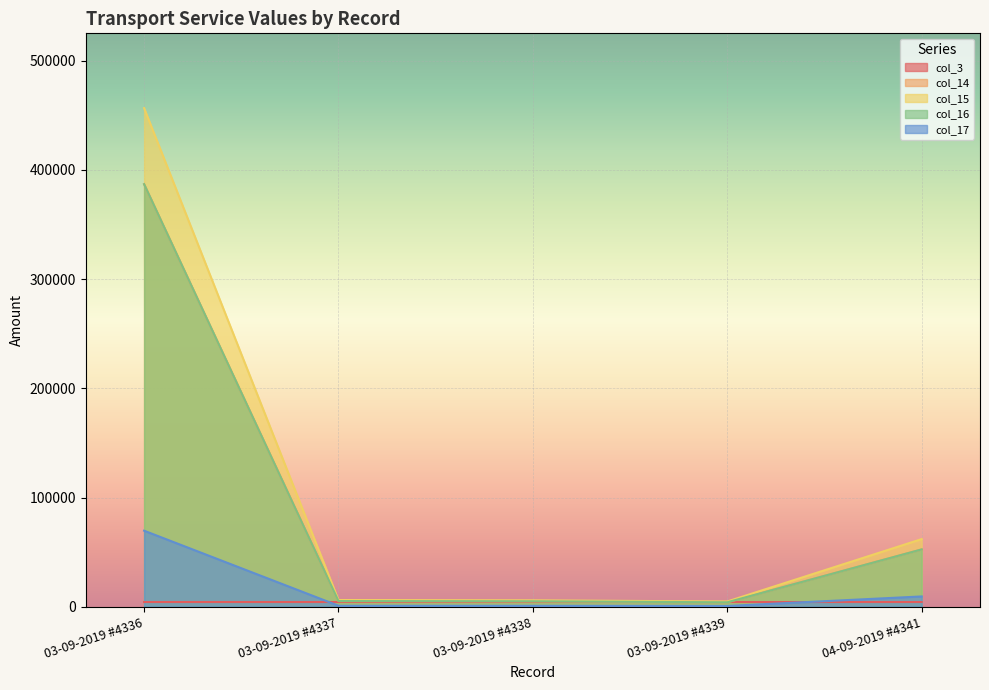

Reading right to left, what are all the values shown in this chart?

col_3: 04-09-2019 #4341=4341.0	03-09-2019 #4339=4339.0	03-09-2019 #4338=4338.0	03-09-2019 #4337=4337.0	03-09-2019 #4336=4336.0
col_14: 04-09-2019 #4341=61984.2	03-09-2019 #4339=4838.0	03-09-2019 #4338=5900.0	03-09-2019 #4337=6165.5	03-09-2019 #4336=456615.2
col_15: 04-09-2019 #4341=52529.0	03-09-2019 #4339=4100.0	03-09-2019 #4338=5000.0	03-09-2019 #4337=5225.0	03-09-2019 #4336=386962.0
col_16: 04-09-2019 #4341=52529.0	03-09-2019 #4339=4100.0	03-09-2019 #4338=5000.0	03-09-2019 #4337=5225.0	03-09-2019 #4336=386962.0
col_17: 04-09-2019 #4341=9455.2	03-09-2019 #4339=738.0	03-09-2019 #4338=900.0	03-09-2019 #4337=940.5	03-09-2019 #4336=69653.2